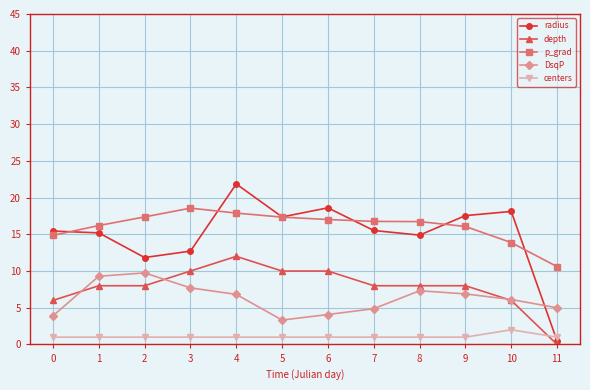

How many series are shown in this chart?

5